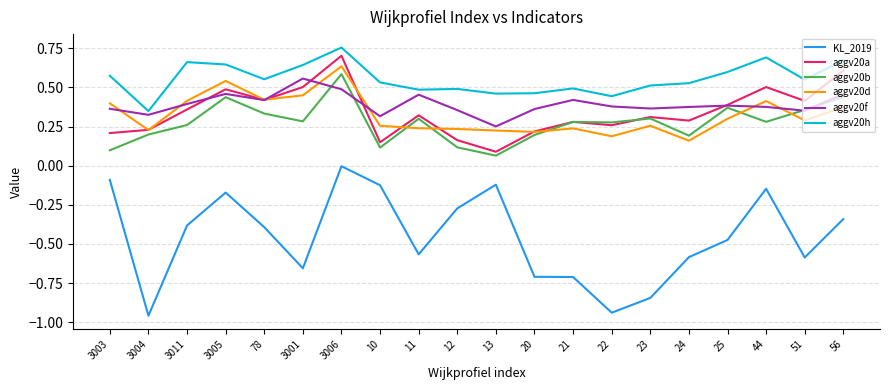

True or false: aggv20d and aggv20h cross at least once.

False